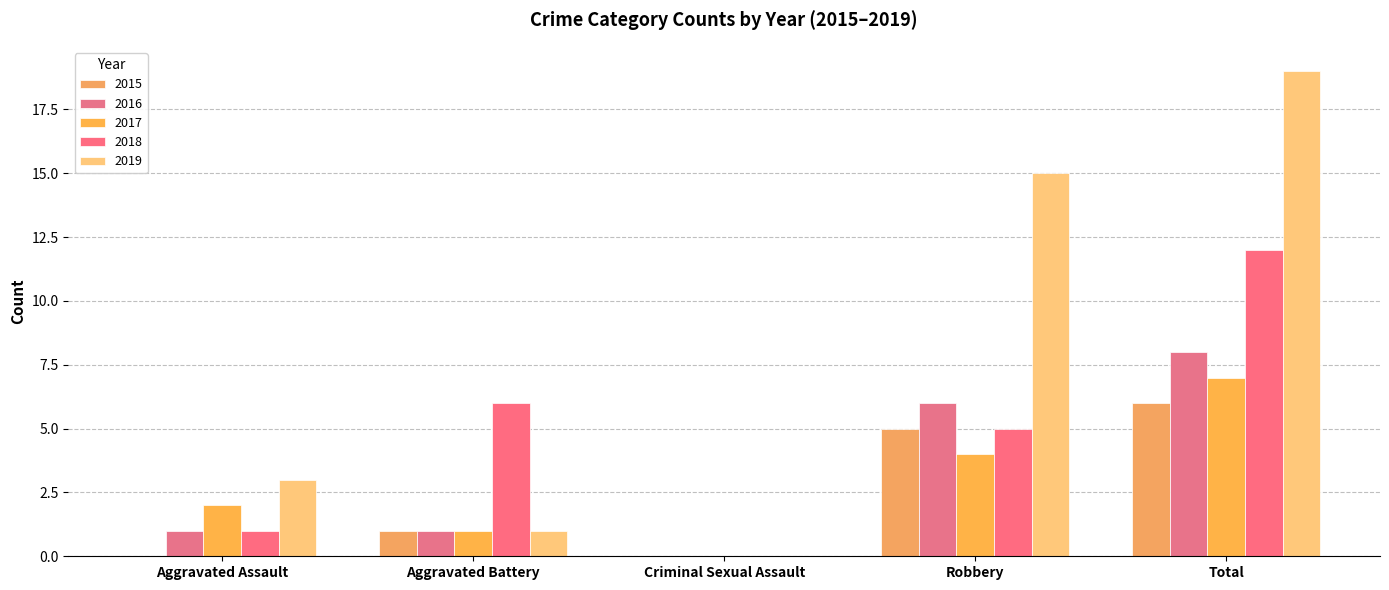

What is the label of the 2nd bar from the right?

Robbery